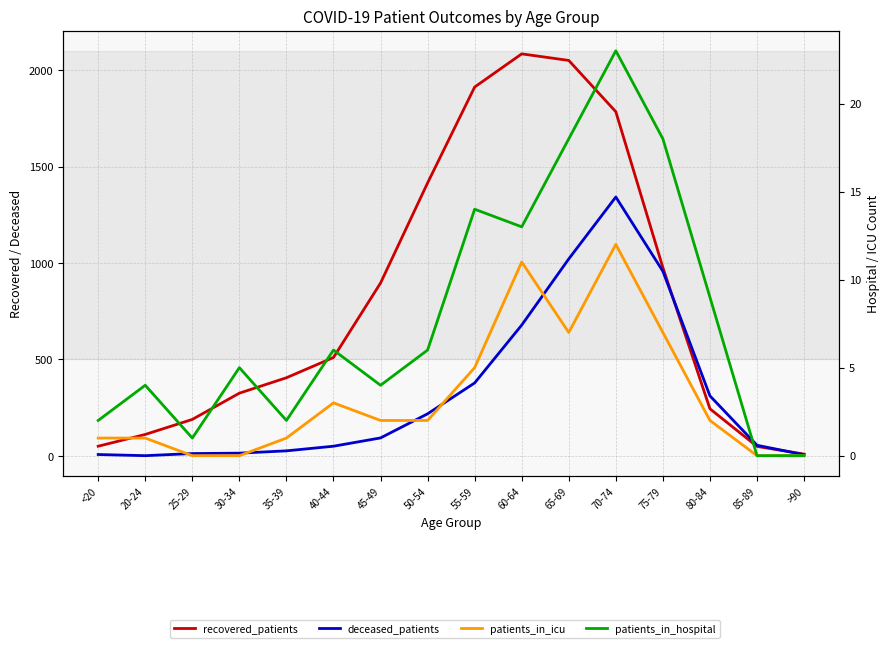

True or false: patients_in_icu and recovered_patients intersect in this chart.

False